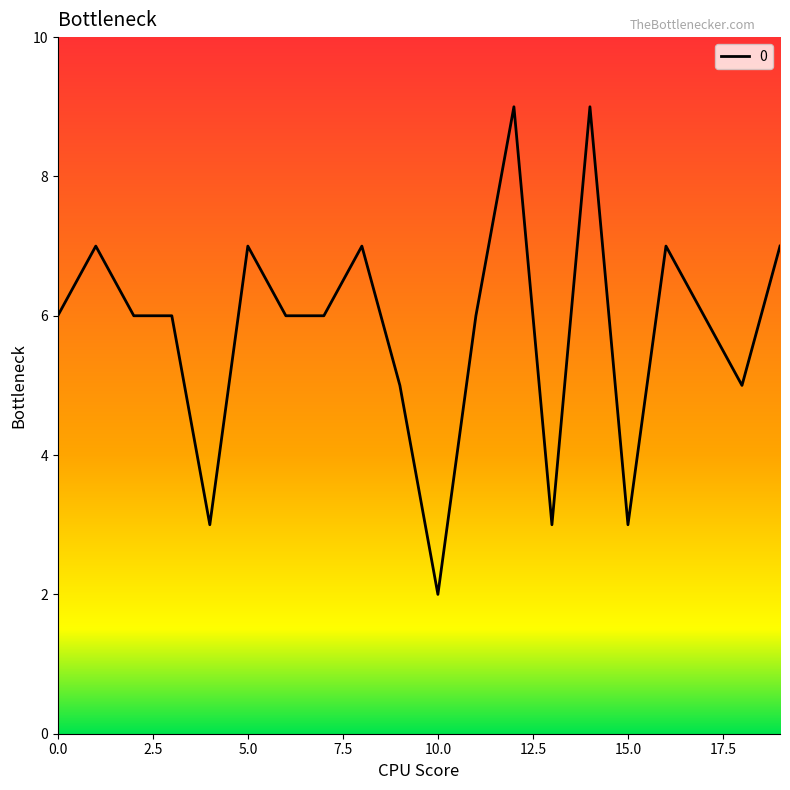

How many values are between 5 and 7?

14